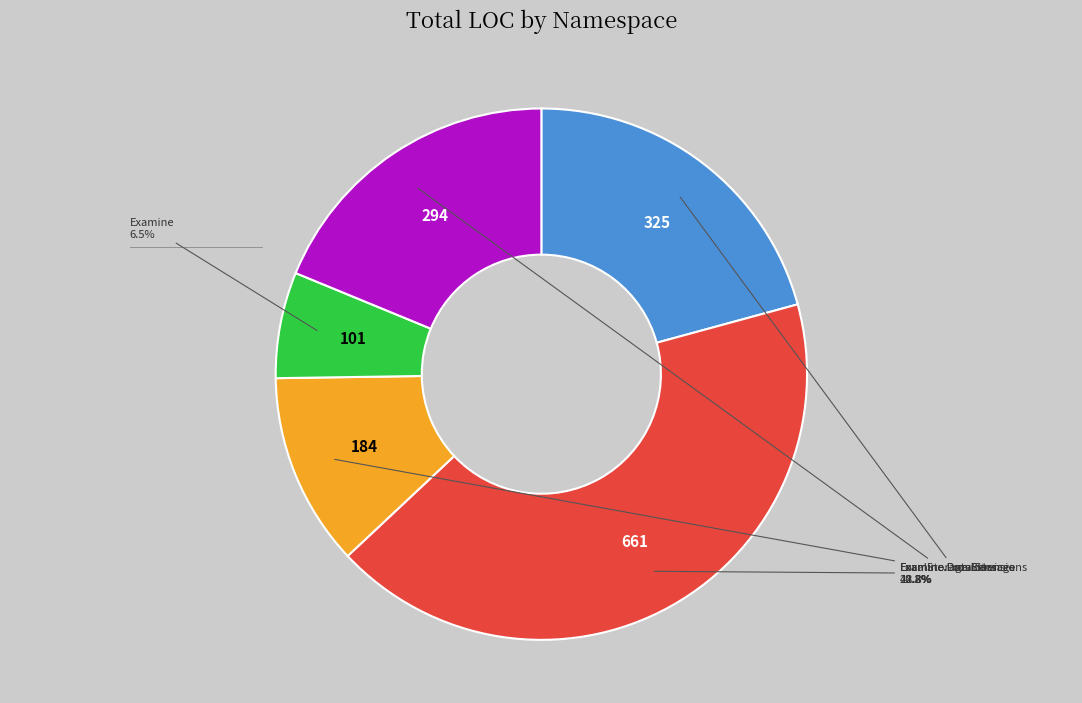

Is there a majority slice in this chart?

No